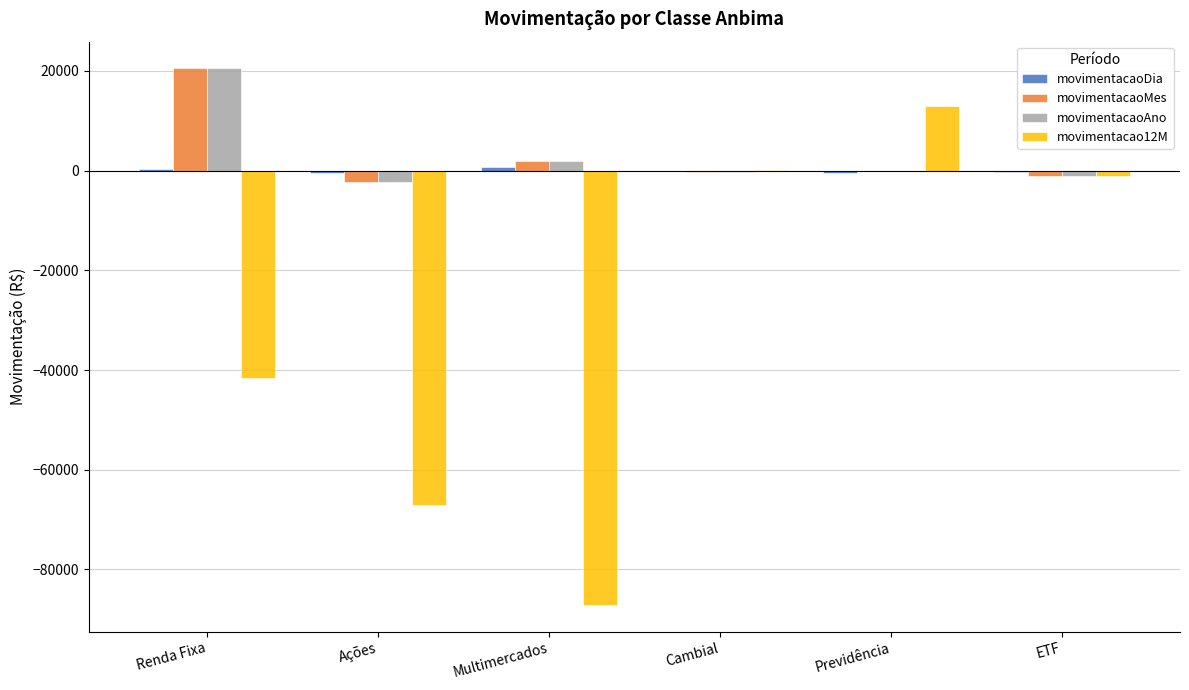

What is the sum of the movimentacaoMes values at ETF and Previdência?

-1210.0